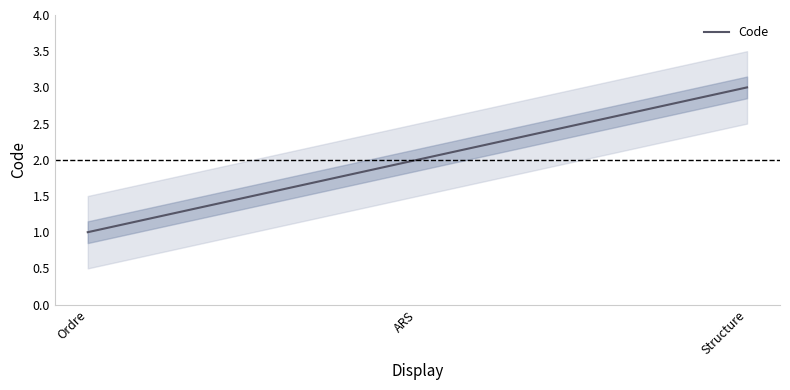

What position from the right is Structure?

1